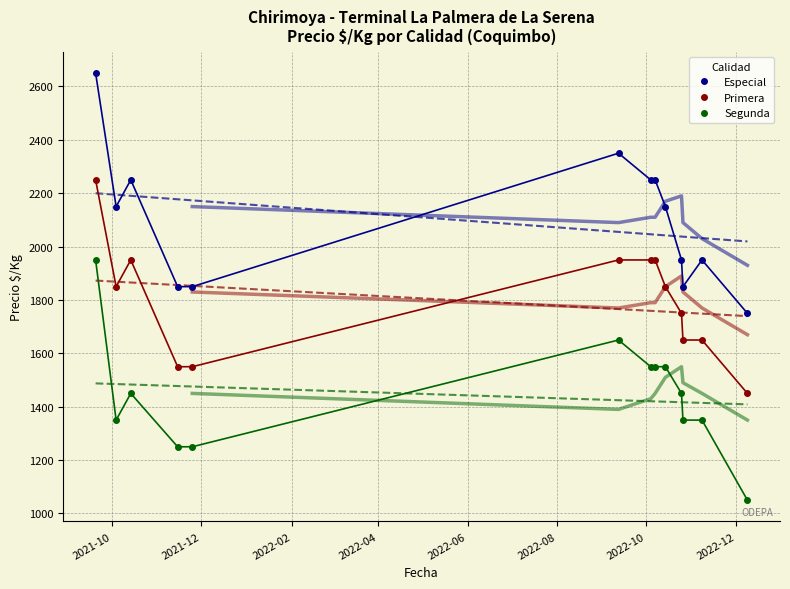

At how many categories does at least one series exceed 1821?

12